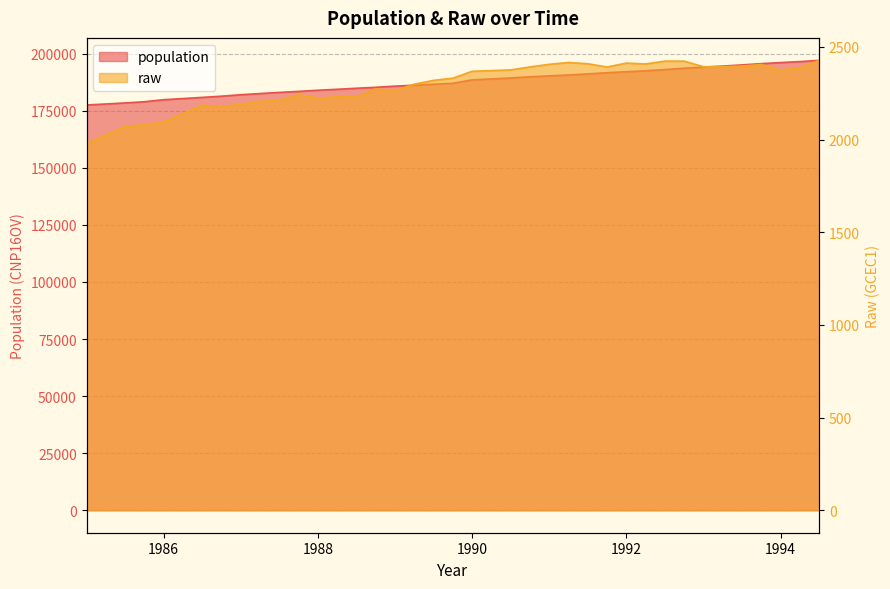

What is the sum of the raw values at 1987.0 and 1991.25?

4605.2